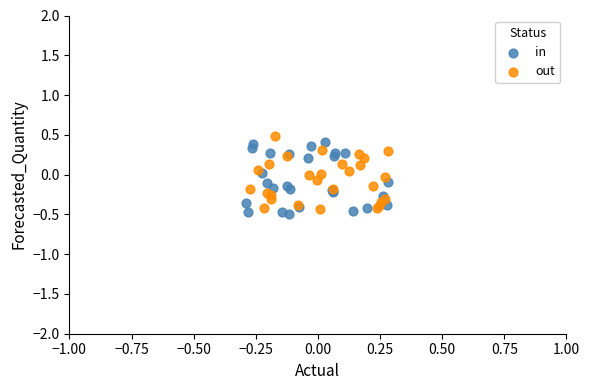

Which series contains the lowest Y value?

in